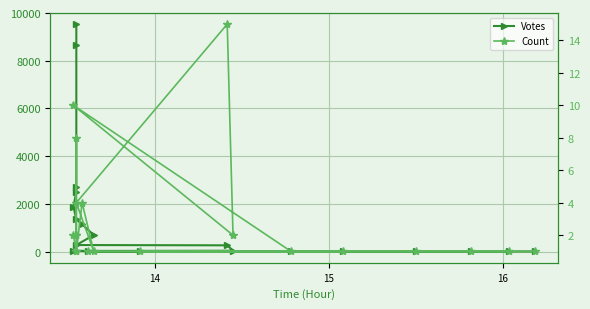

How many lines are shown in the chart?

2